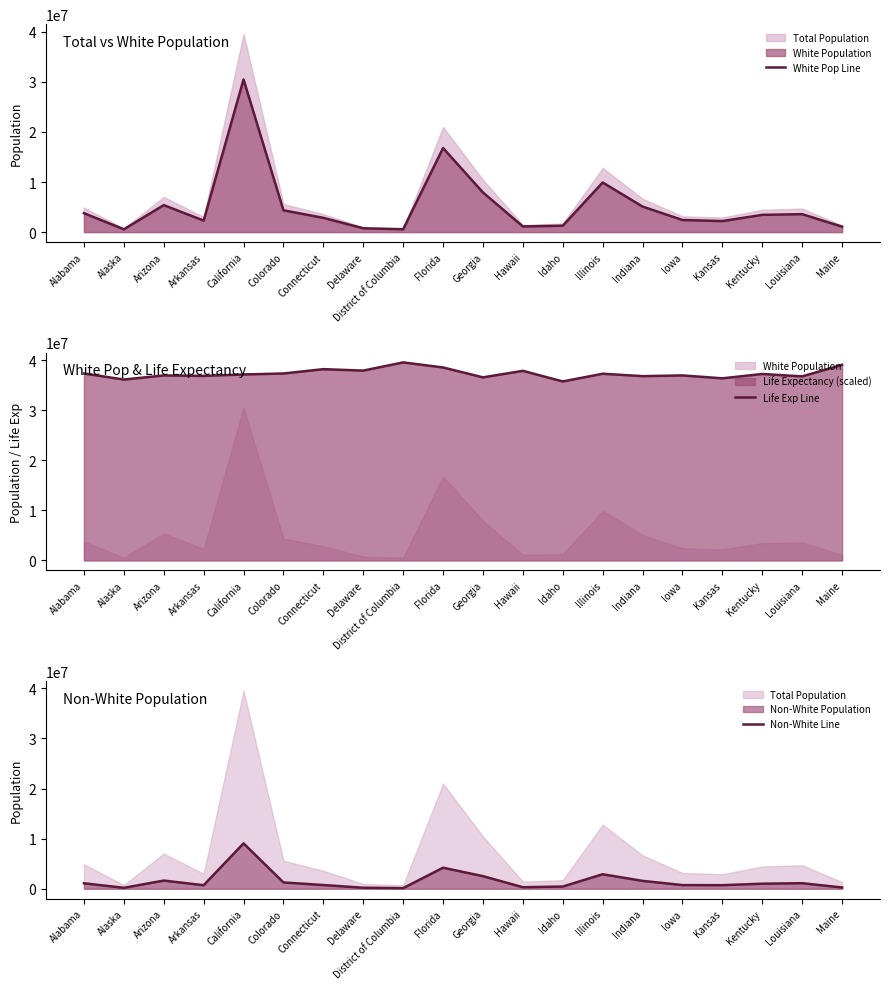

What is the approximate value of White Pop Line at Delaware?

757455.0